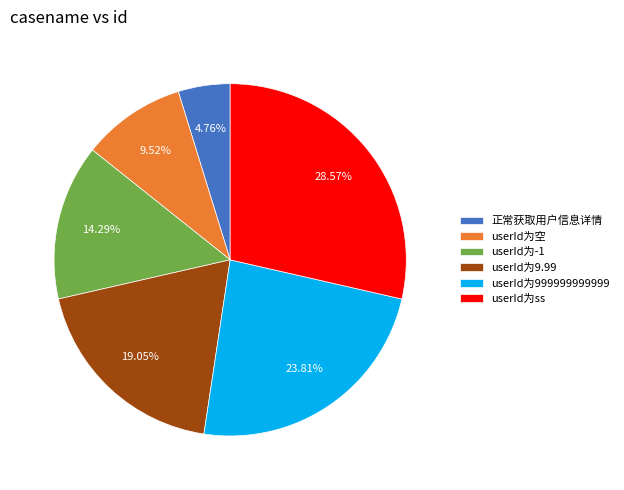

Which has a higher value, userId为9.99 or userId为-1?

userId为9.99